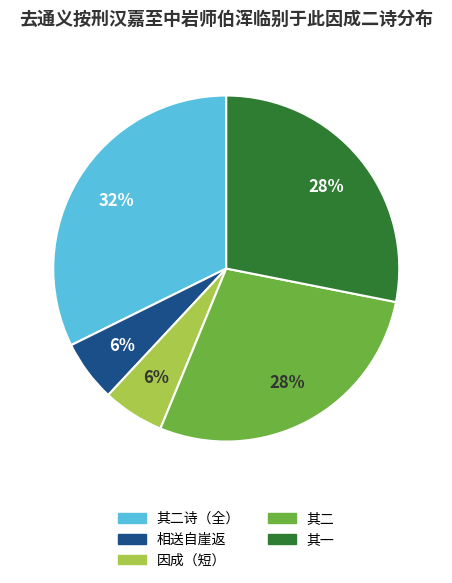

To the nearest percent, what is the average slice percentage?

20%